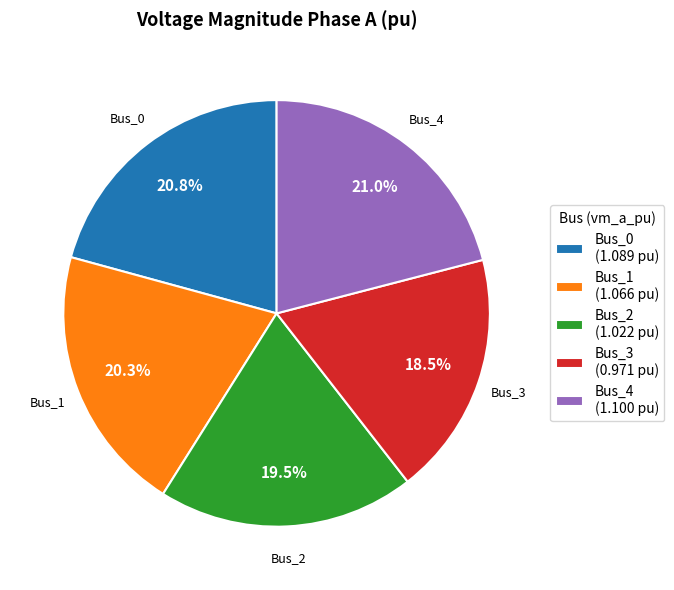

Approximately how many times larger is the value at Bus_3 compared to Bus_1?

0.9